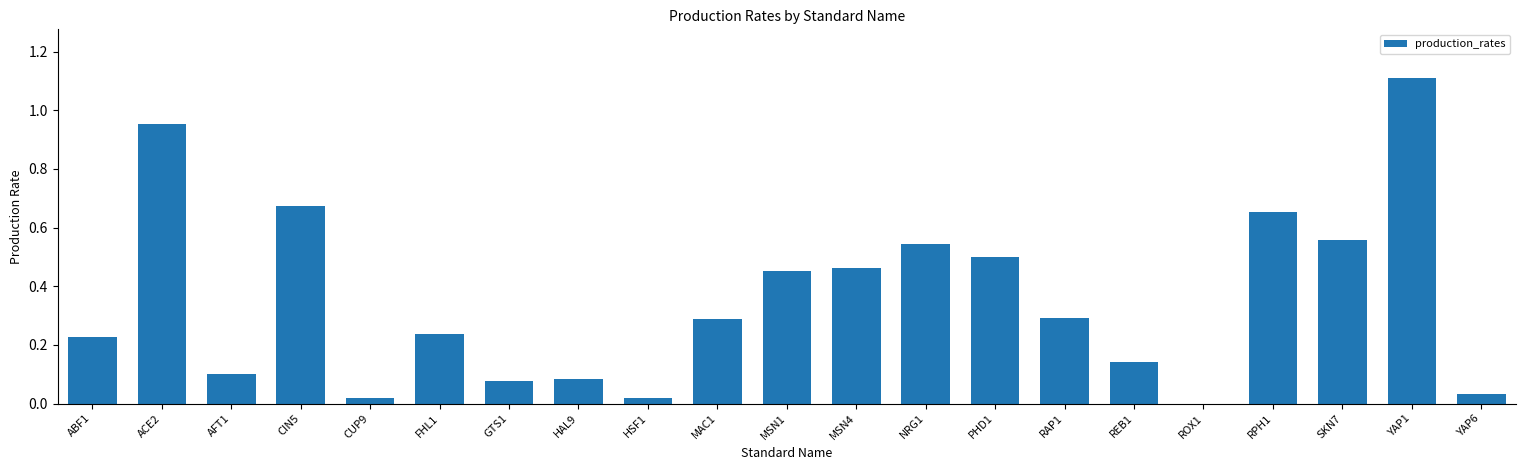

What is the sum of the values at ROX1 and YAP1?

1.1